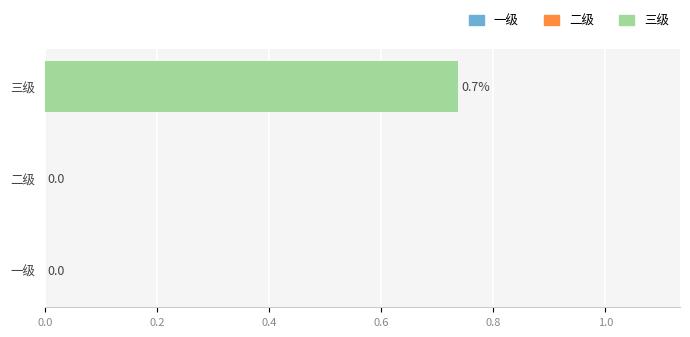

How many data points are above 0?

1